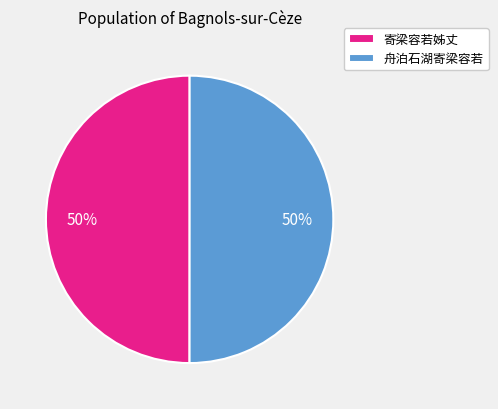

Do 寄梁容若姊丈 and 舟泊石湖寄梁容若 together represent more than half of the pie?

Yes